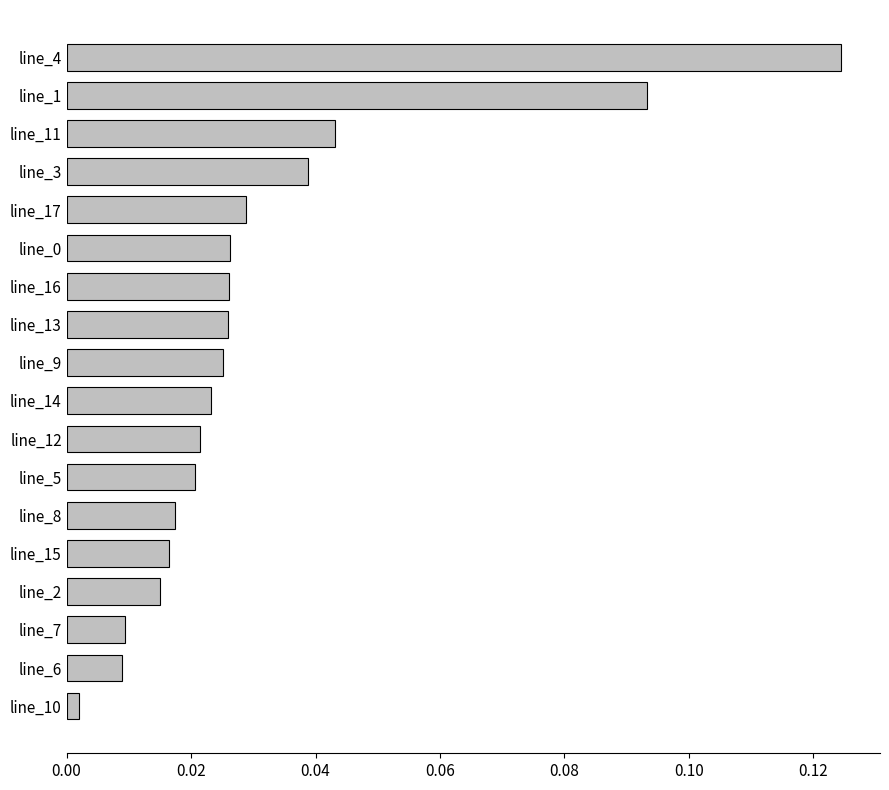

What position from the bottom is line_11?

16